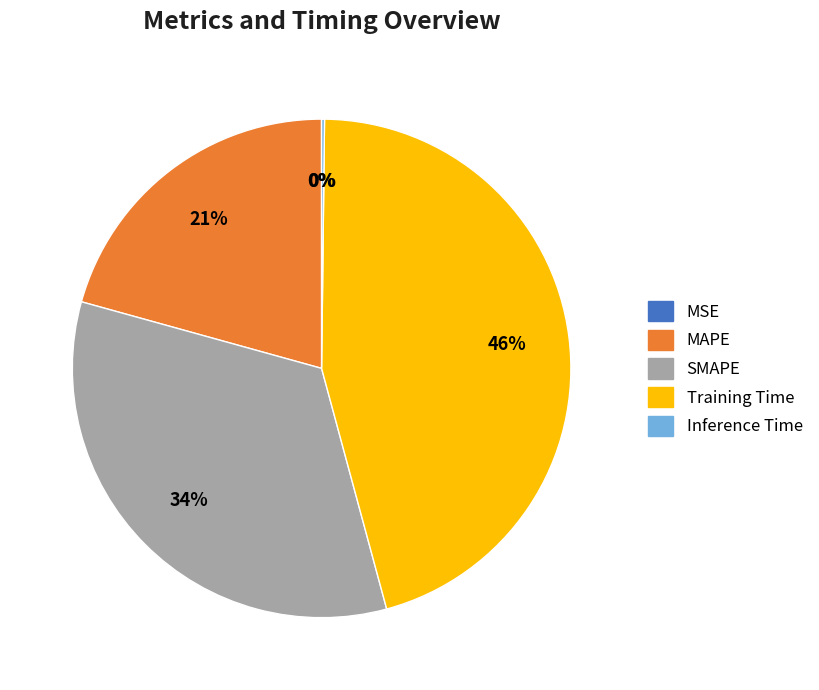

Approximately how many times larger is the value at MAPE compared to Training Time?

0.5